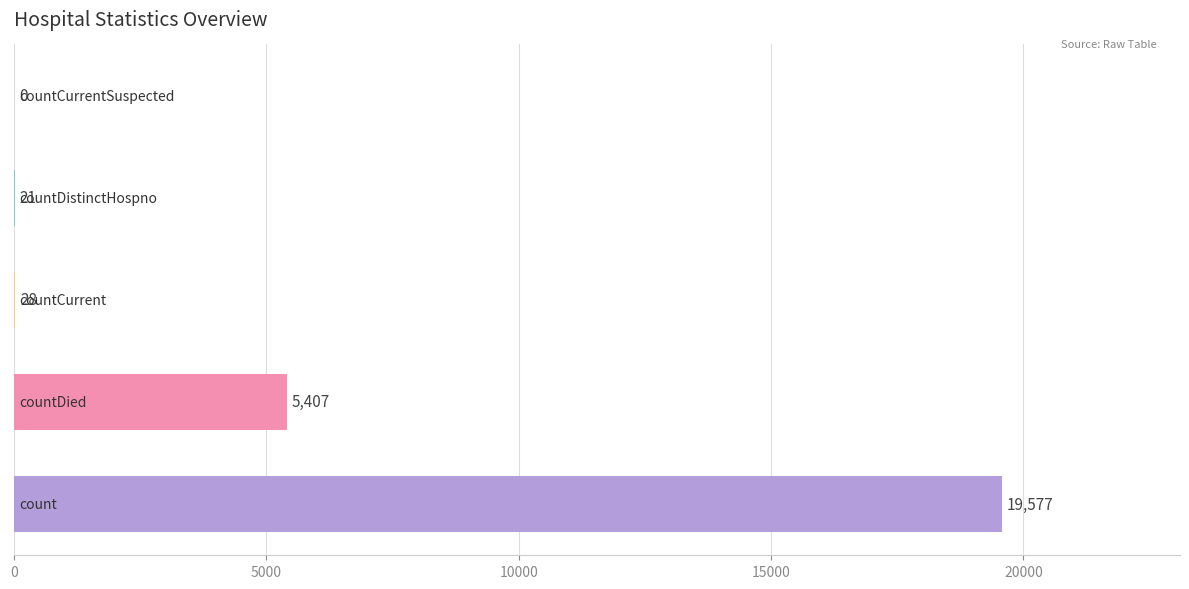

What is the maximum value shown in the chart?

19577